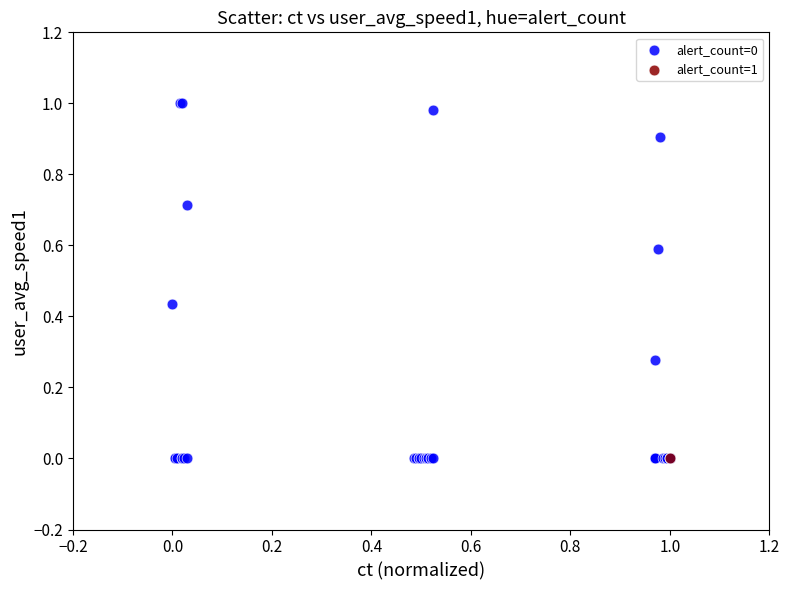

What are all the series names shown in the legend?

alert_count=0, alert_count=1